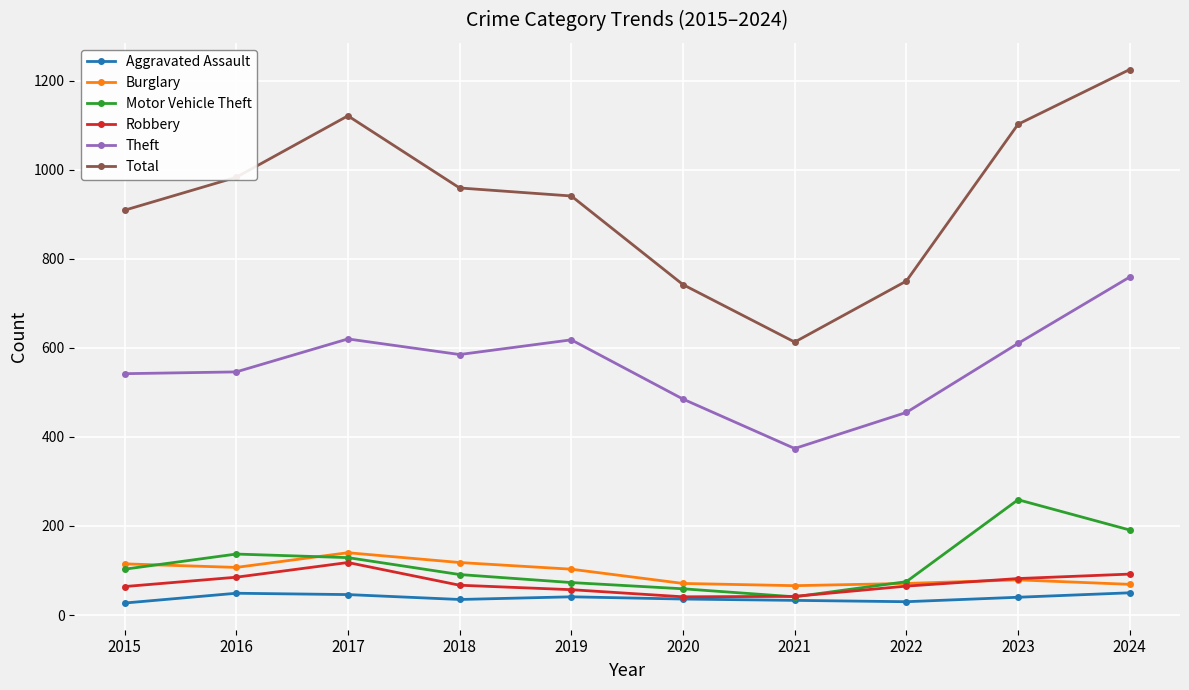

At which category is the sum across all series the highest?

2024